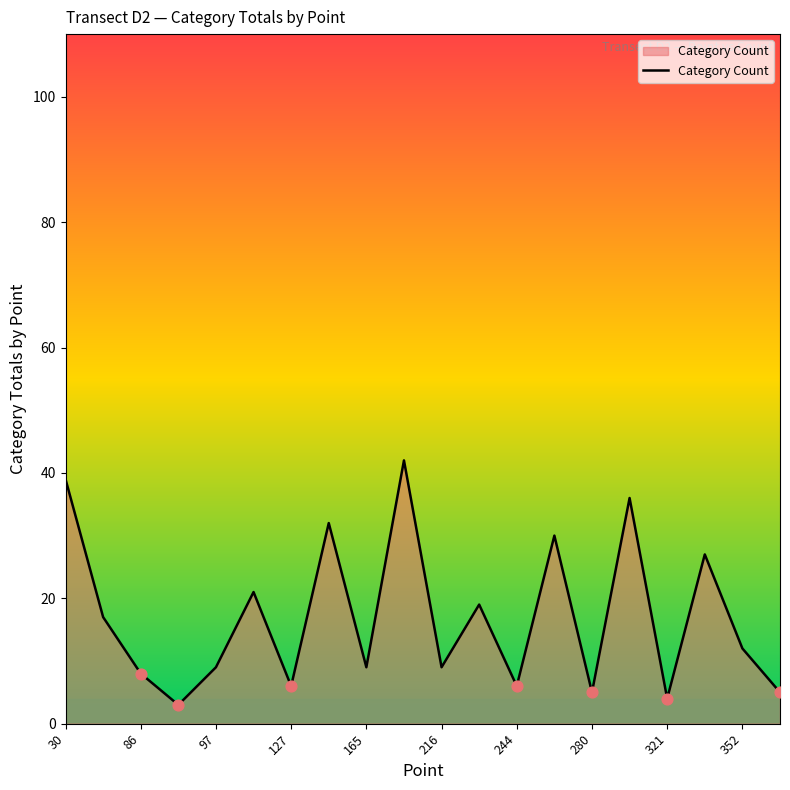

What is the difference between the maximum and minimum values?

39